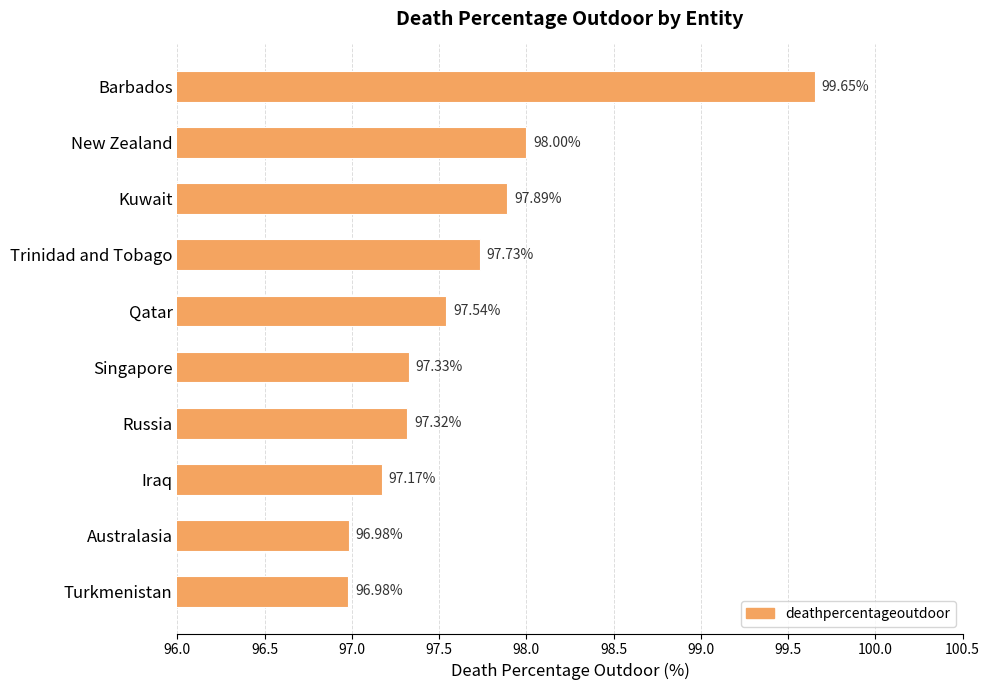

Count the number of data series in this chart.

1